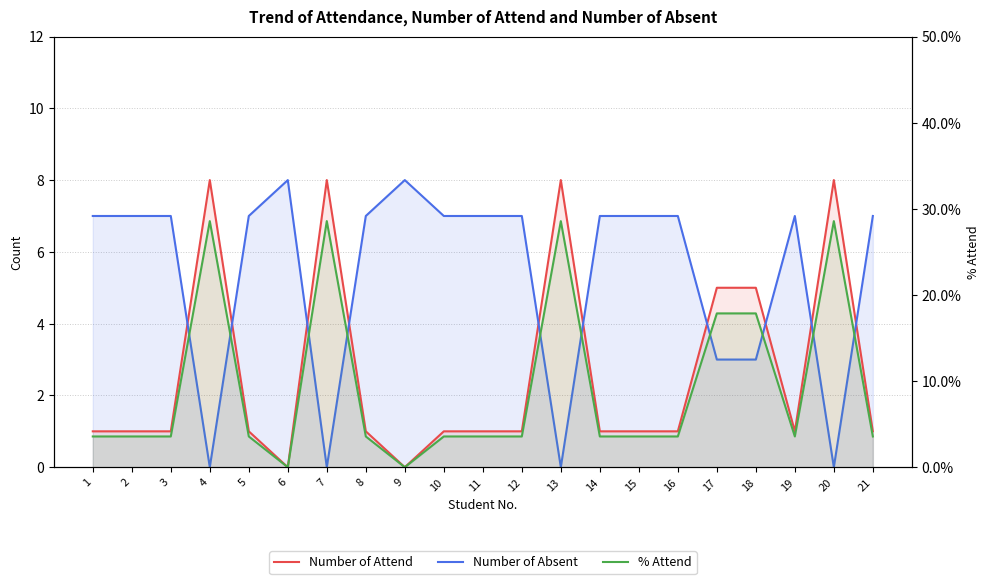

Does the chart have visible grid lines?

Yes